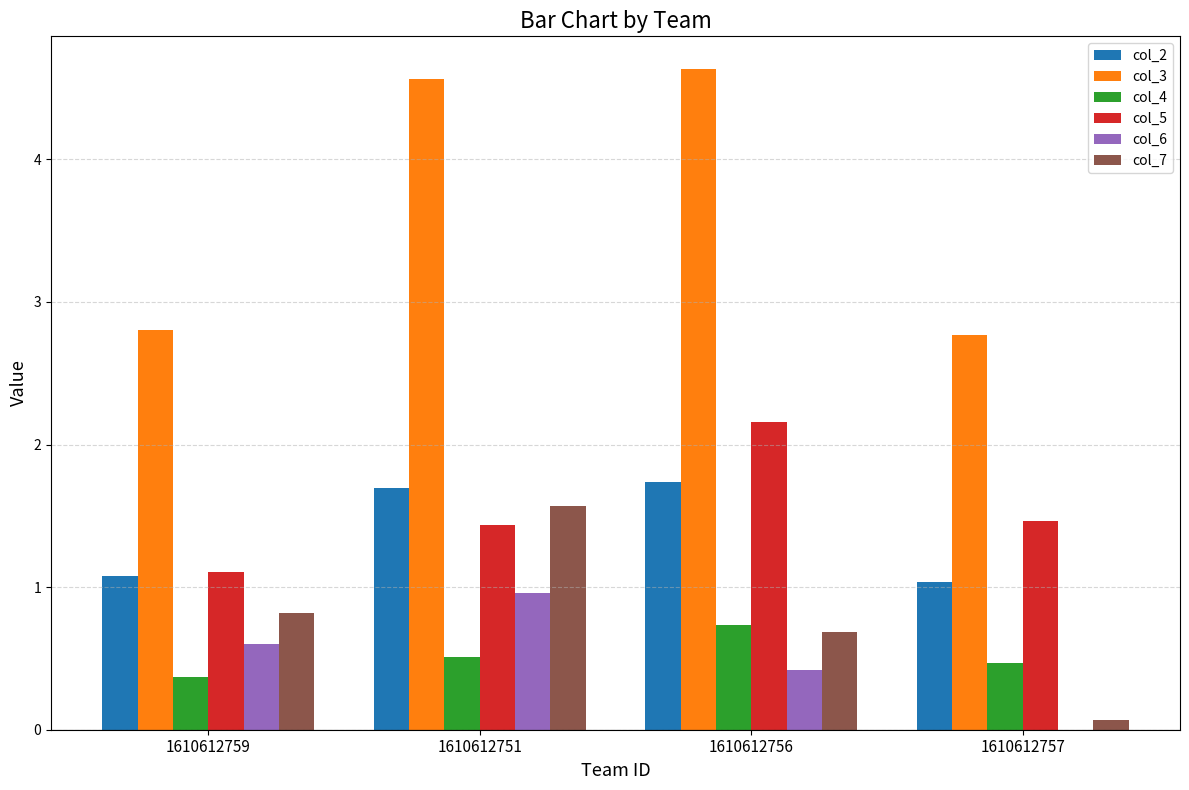

The value of col_5 at 1610612759 is 1.1. True or false?

True